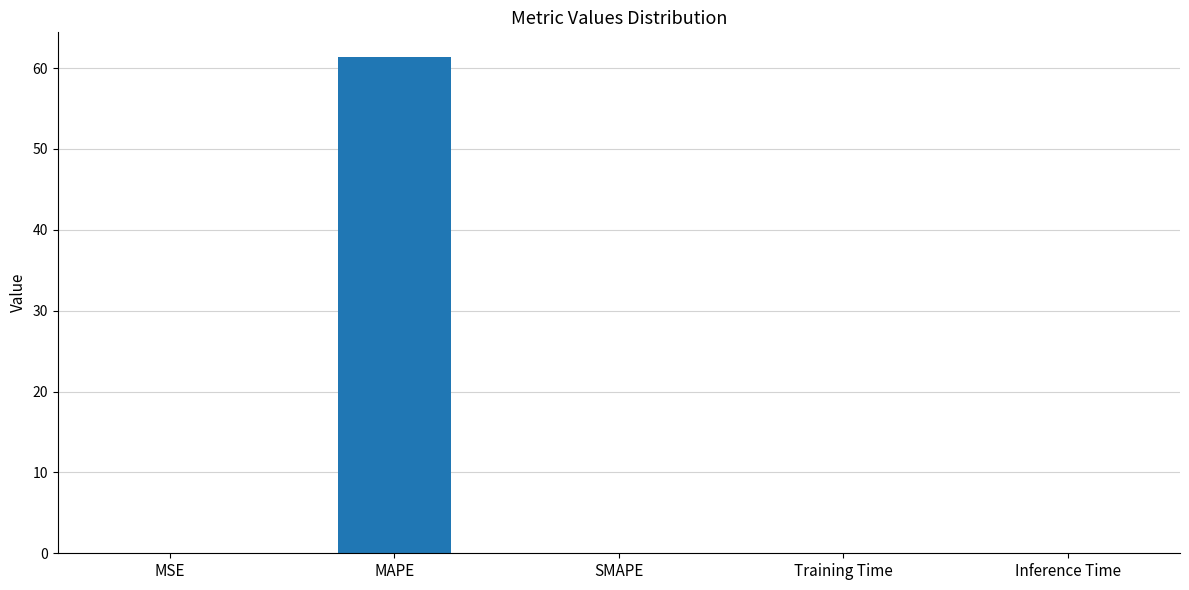

Is it true that the value at MAPE is 81.2?

False